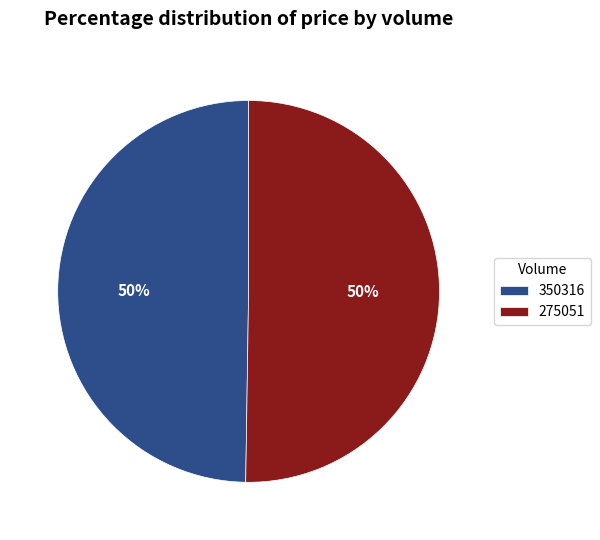

What is the ratio of the value at 350316 to the value at 275051?

1.0